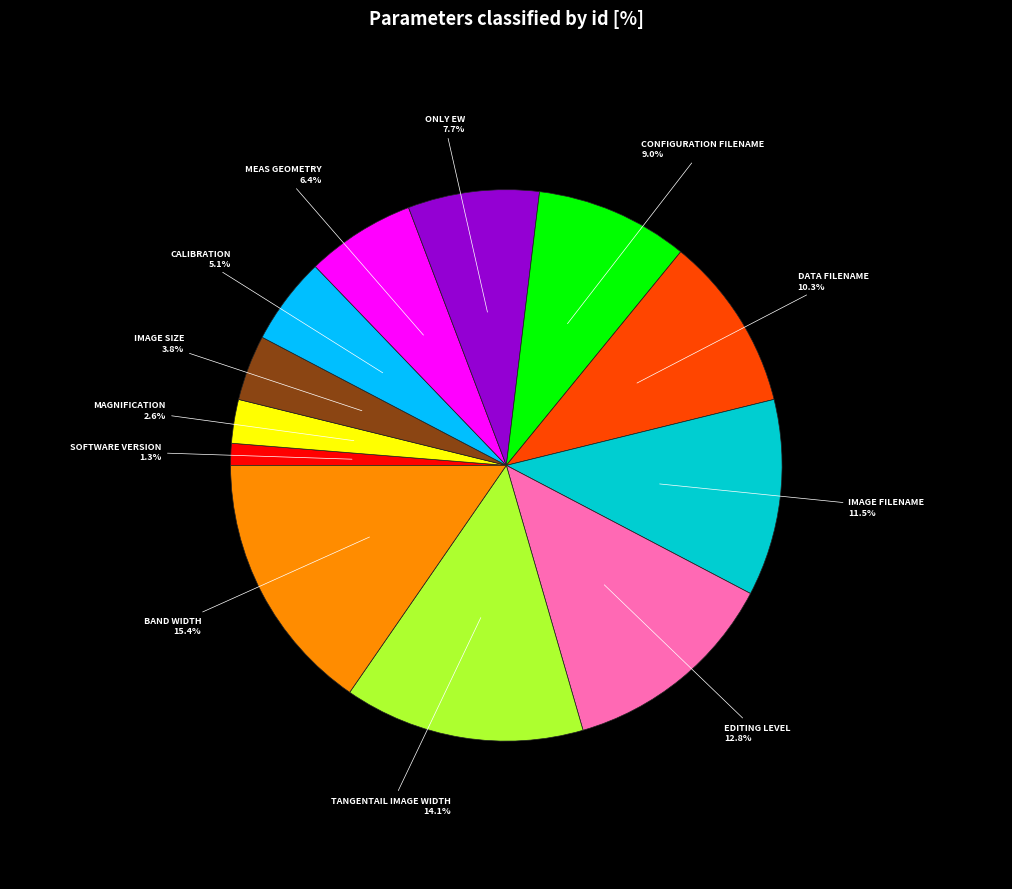

Does any single category account for the majority?

No